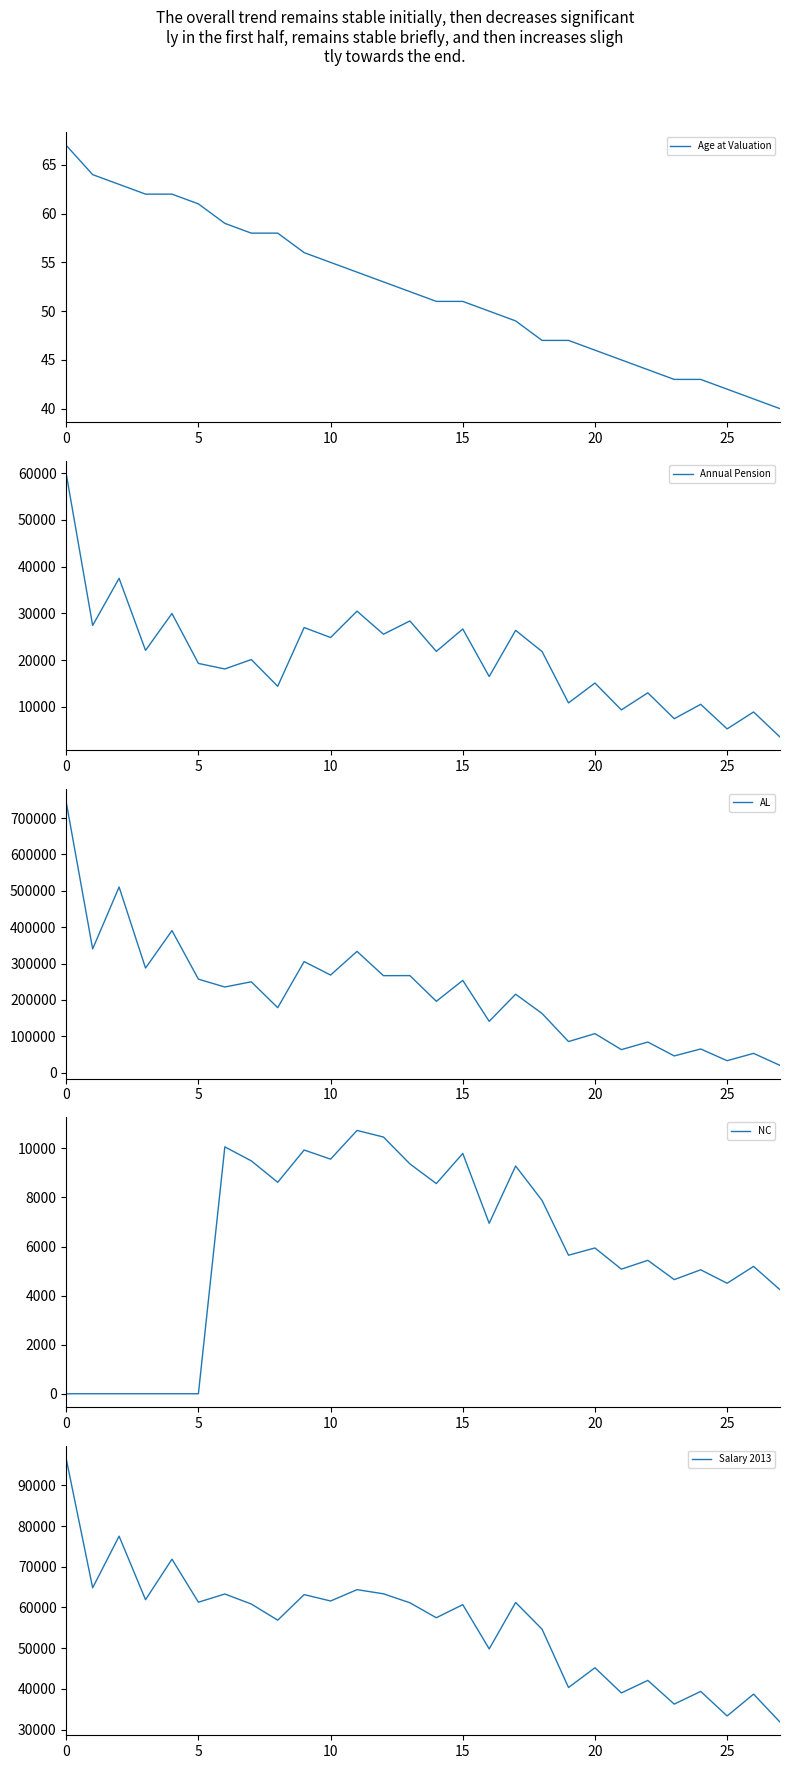

What is the highest value of the Age at Valuation series?

67